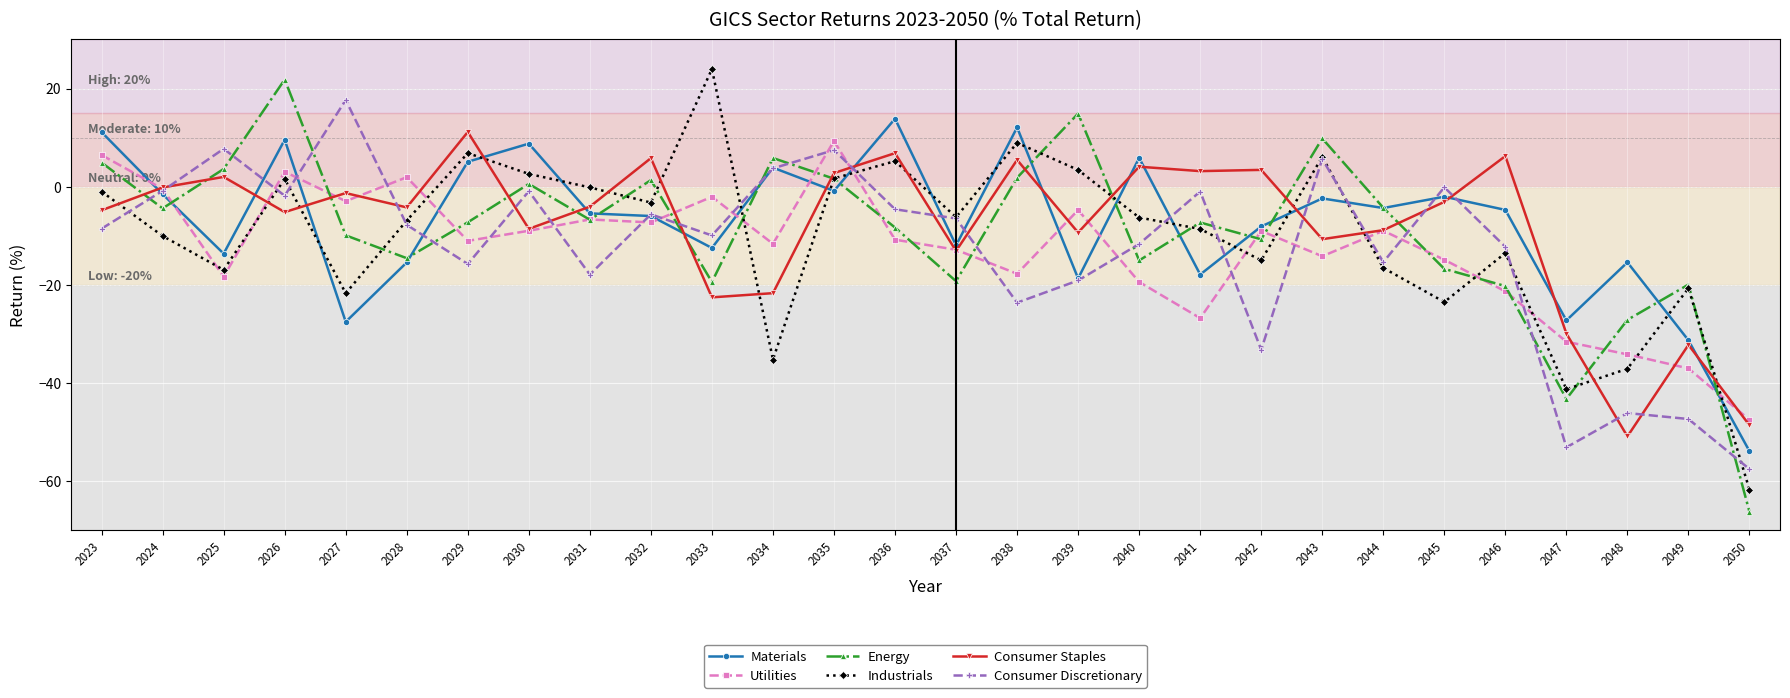

Between 2034 and 2035, which series saw the biggest shift?

Industrials